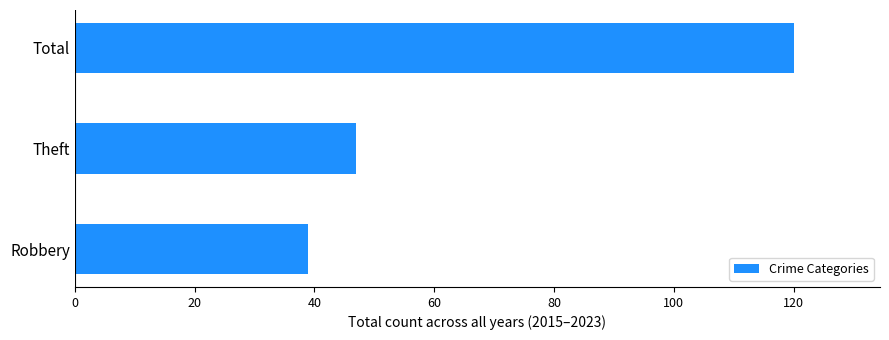

Reading top to bottom, what are all the values shown in this chart?

Total=120	Theft=47	Robbery=39